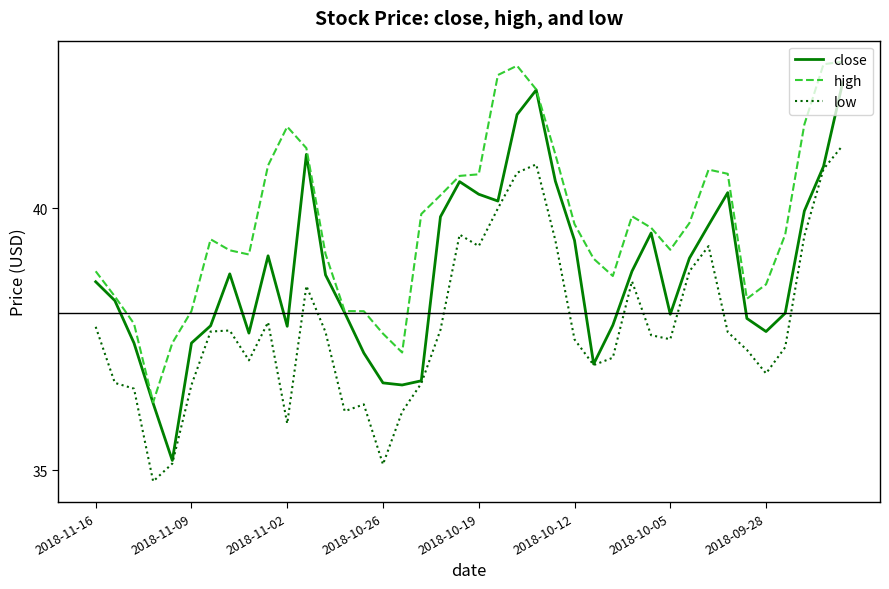

True or false: low and high intersect in this chart.

False